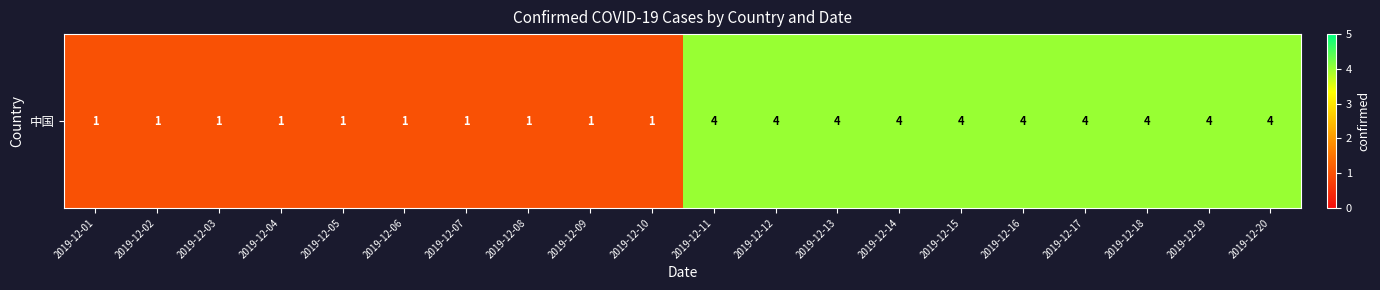

What is the average value?

2